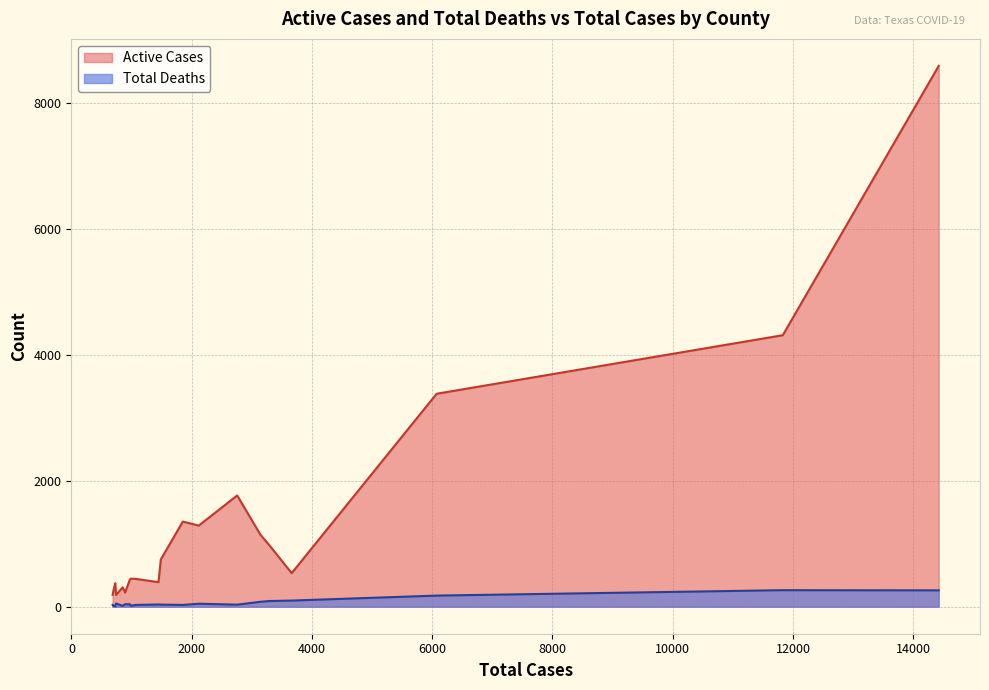

Rank the series by their average value, from highest to lowest.

Active Cases, Total Deaths